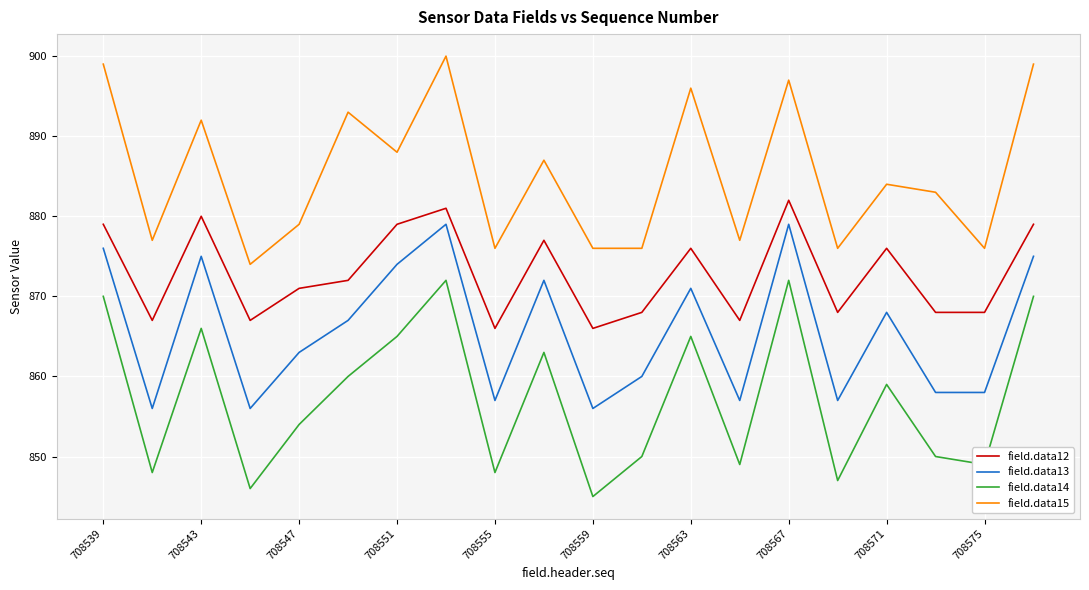

What is the difference between the maximum and minimum values in the field.data12 series?

16